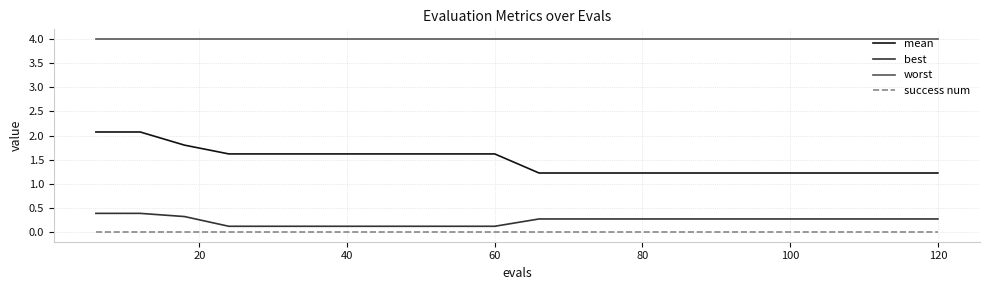

What is the difference between the second highest and second lowest values in the best series?

0.3